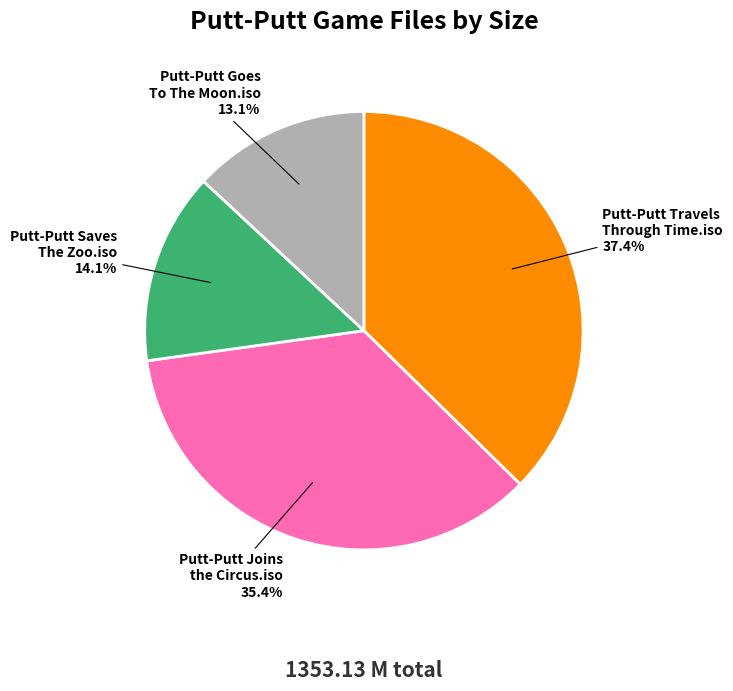

Rank the categories by value from highest to lowest.

Putt-Putt Travels Through Time.iso, Putt-Putt Joins the Circus.iso, Putt-Putt Saves The Zoo.iso, Putt-Putt Goes To The Moon.iso